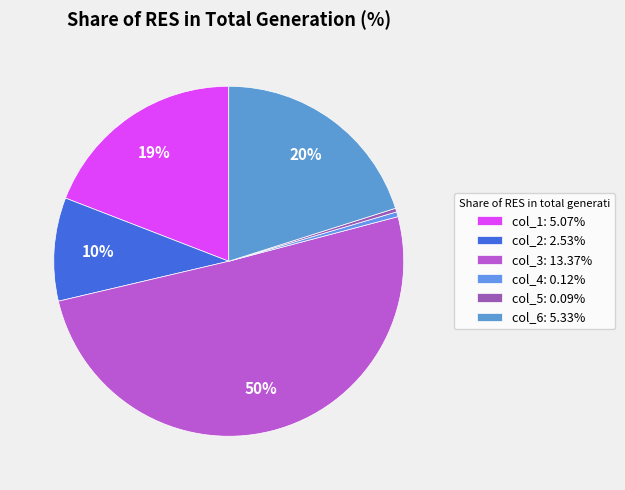

What is the majority slice?

col_3